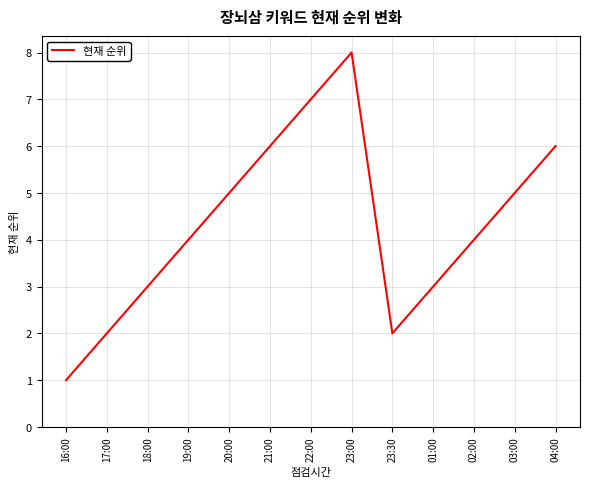

What is the sum of the values at 21:00 and 02:00?

10